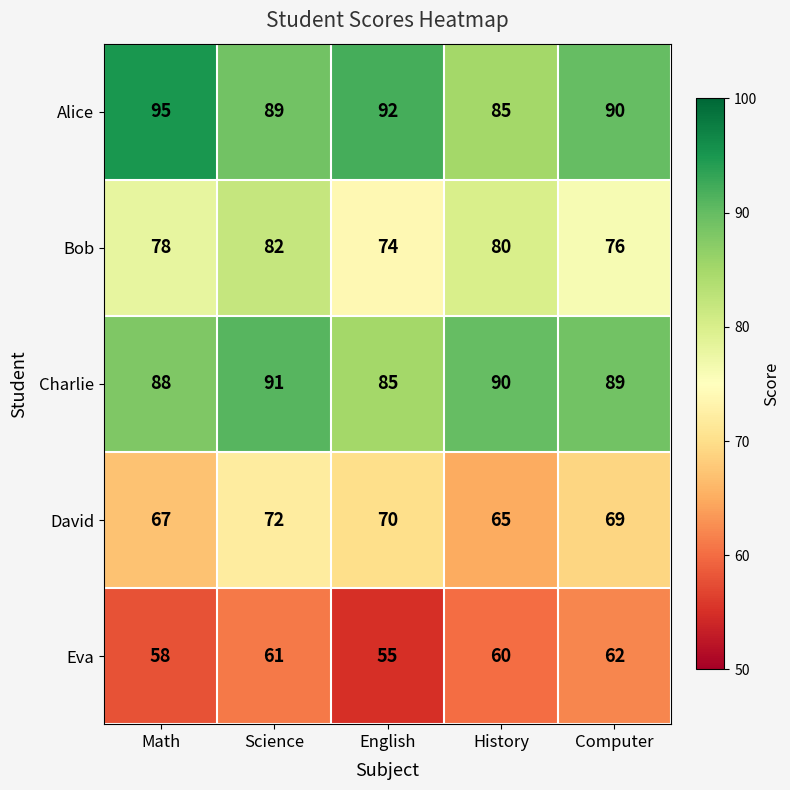

List the series in order of their peak value, highest first.

Alice, Charlie, Bob, David, Eva